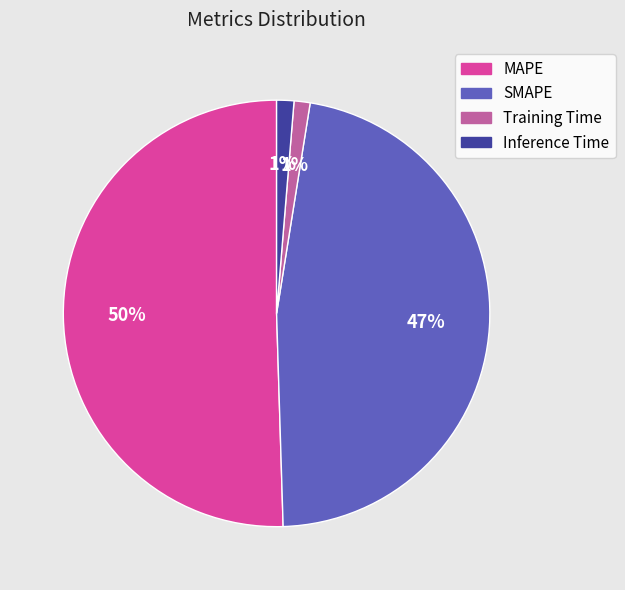

Between SMAPE and MAPE, which is larger?

MAPE